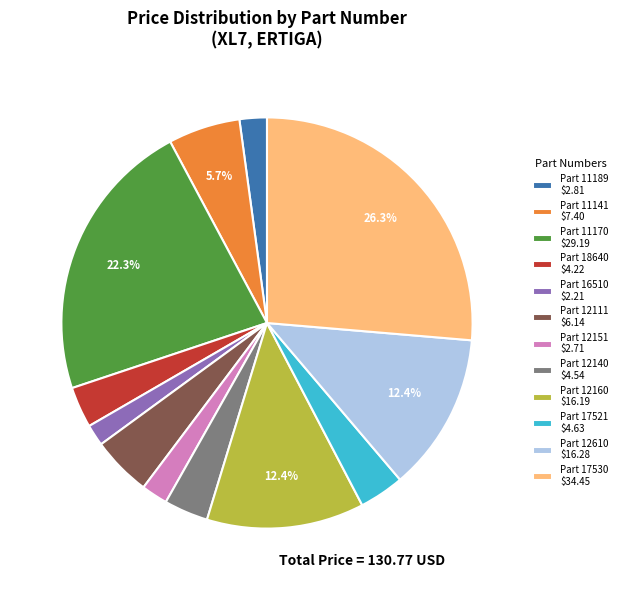

To the nearest percent, what portion does Part 12151 represent?

2%